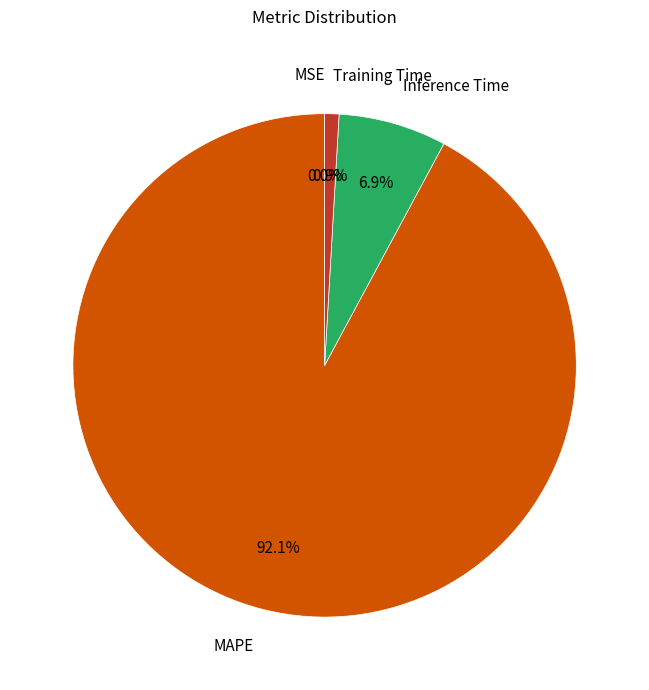

Which slice is the largest?

MAPE